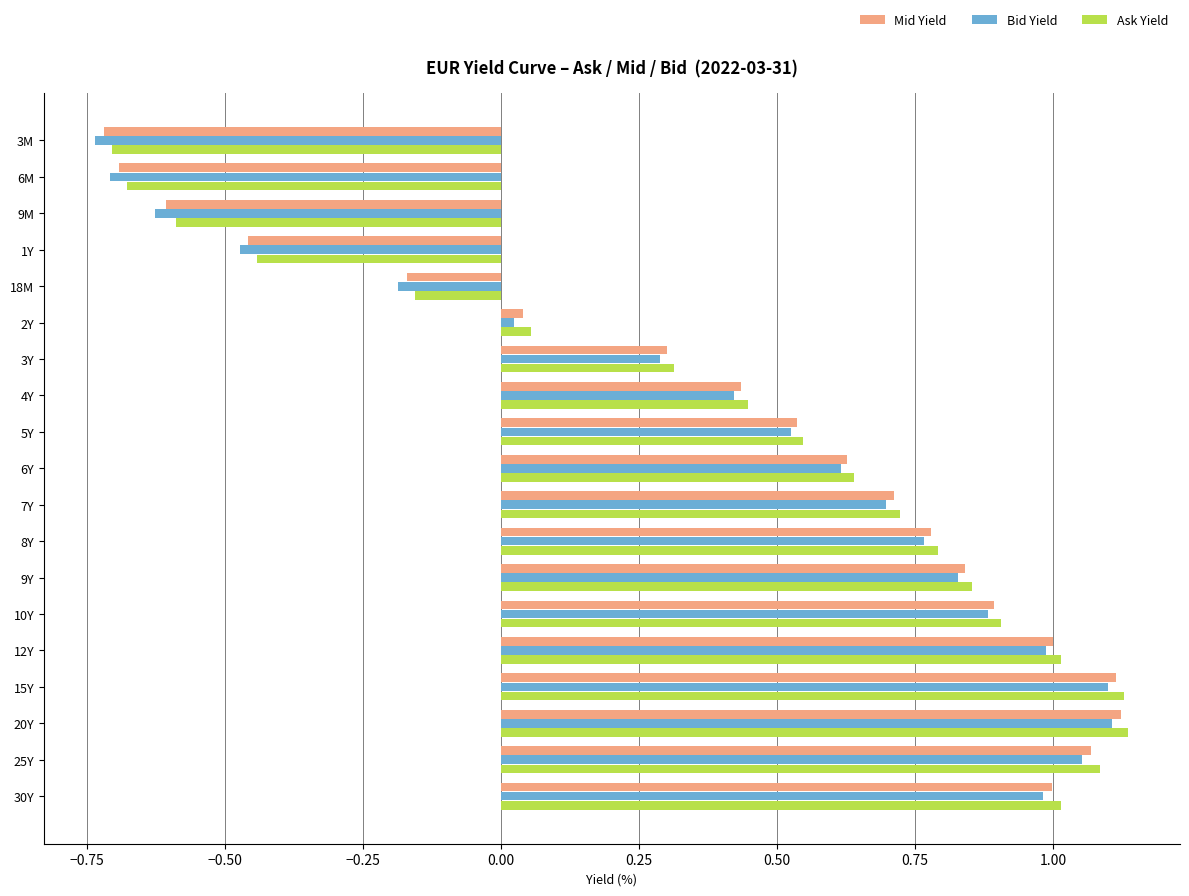

What is the difference between the maximum and minimum values in the Mid Yield series?

1.8